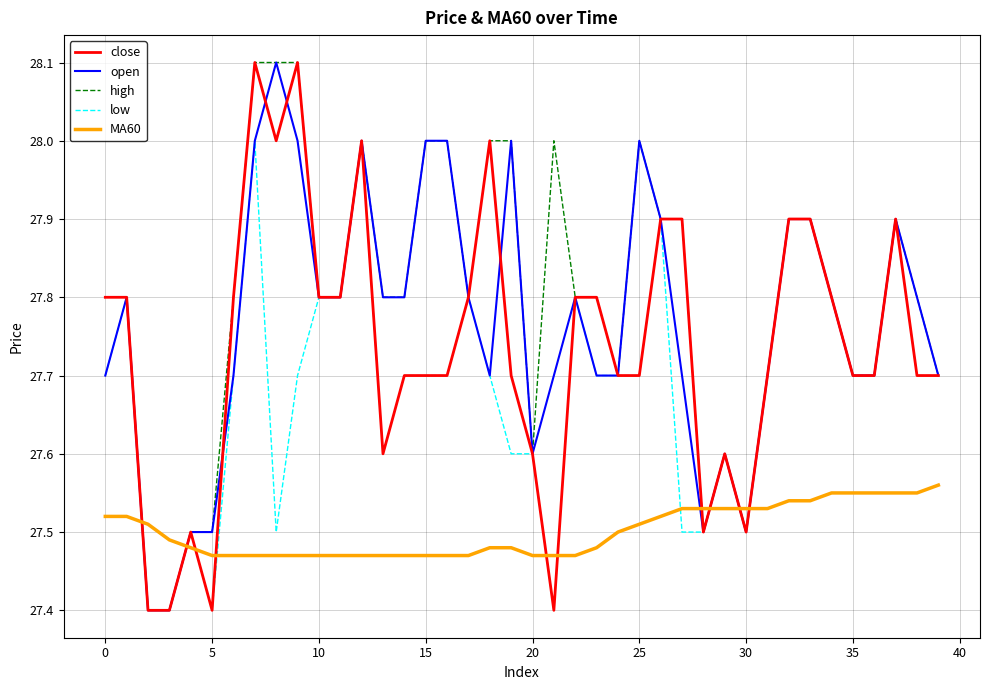

What is the highest value of the close series?

28.1